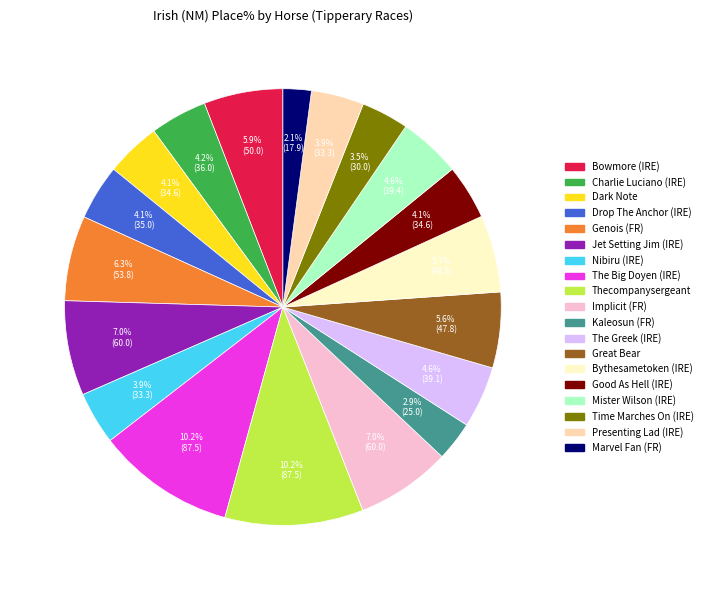

Does any single category account for the majority?

No